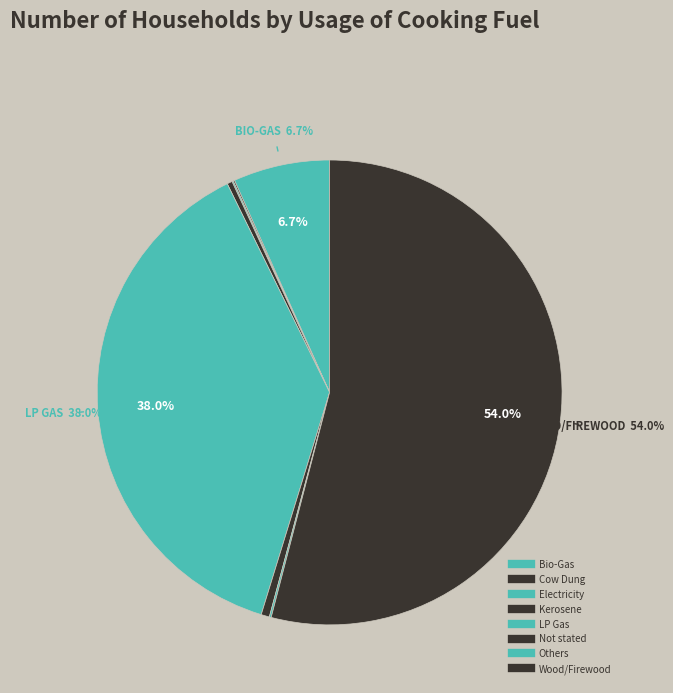

What portion of the pie excludes Kerosene?

99.6%